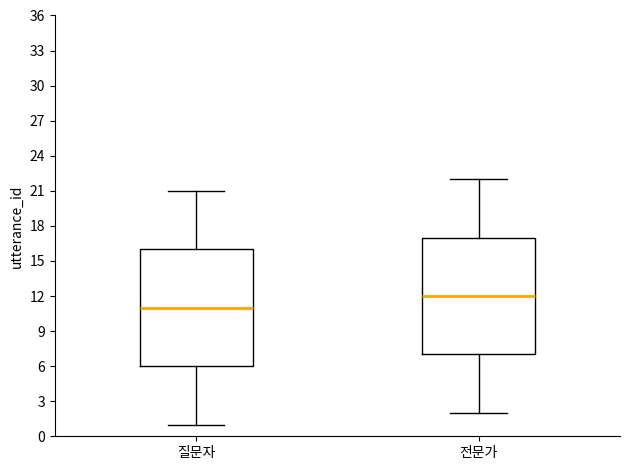

Reading left to right, transcribe this box plot: for each box, give where its median line is, the range the box spans, and where its two whiskers end, as read against the y-axis. The values are not printed on the chart, so give them approximately, as read against the axis.

질문자: median 11, box 6 to 16, whiskers 1 to 21
전문가: median 12, box 7 to 17, whiskers 2 to 22